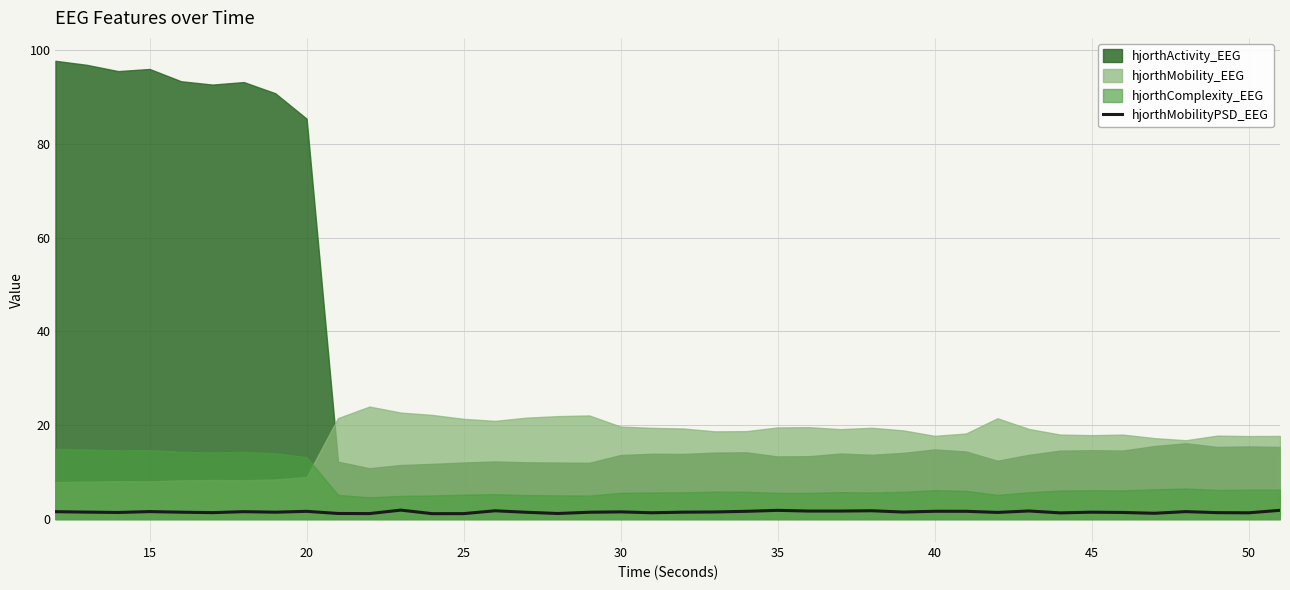

How many categories are shown in the chart?

40